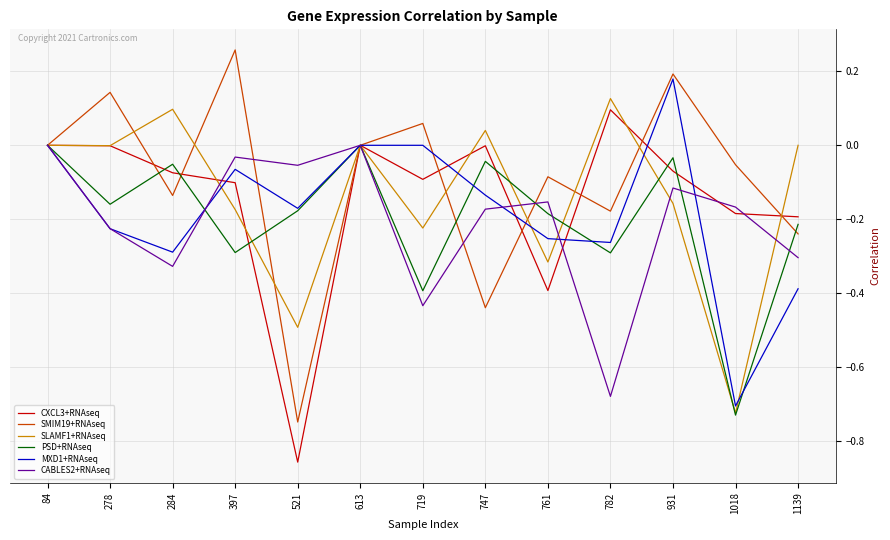

At which label does PSD+RNAseq reach its minimum?

1018